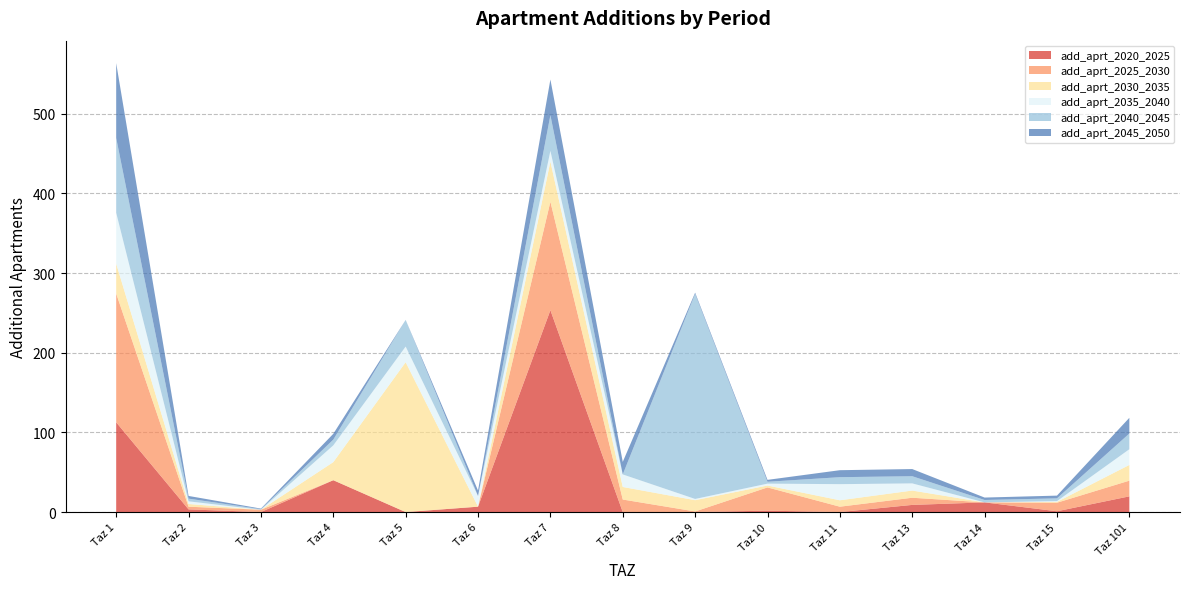

Reading right to left, extract all data points from this chart.

add_aprt_2020_2025: Taz 101=19.7	Taz 15=1.0	Taz 14=12.2	Taz 13=9.0	Taz 11=0.0	Taz 10=1.8	Taz 9=0.0	Taz 8=0.0	Taz 7=253.4	Taz 6=6.8	Taz 5=0.0	Taz 4=40.0	Taz 3=0.0	Taz 2=3.4	Taz 1=112.7
add_aprt_2025_2030: Taz 101=19.7	Taz 15=10.7	Taz 14=0.0	Taz 13=9.0	Taz 11=6.8	Taz 10=29.2	Taz 9=0.8	Taz 8=15.8	Taz 7=136.1	Taz 6=0.0	Taz 5=0.0	Taz 4=0.0	Taz 3=2.9	Taz 2=3.4	Taz 1=161.6
add_aprt_2030_2035: Taz 101=19.7	Taz 15=1.0	Taz 14=0.0	Taz 13=9.0	Taz 11=8.0	Taz 10=2.4	Taz 9=14.2	Taz 8=15.8	Taz 7=50.4	Taz 6=0.0	Taz 5=188.1	Taz 4=22.7	Taz 3=0.0	Taz 2=3.4	Taz 1=37.5
add_aprt_2035_2040: Taz 101=19.7	Taz 15=1.0	Taz 14=0.0	Taz 13=9.0	Taz 11=20.2	Taz 10=2.4	Taz 9=1.6	Taz 8=15.8	Taz 7=13.5	Taz 6=13.5	Taz 5=19.7	Taz 4=21.1	Taz 3=0.0	Taz 2=3.4	Taz 1=63.9
add_aprt_2040_2045: Taz 101=19.7	Taz 15=3.4	Taz 14=3.0	Taz 13=9.0	Taz 11=8.8	Taz 10=2.4	Taz 9=257.4	Taz 8=0.0	Taz 7=44.8	Taz 6=0.0	Taz 5=33.5	Taz 4=7.2	Taz 3=0.7	Taz 2=3.4	Taz 1=93.9
add_aprt_2045_2050: Taz 101=19.7	Taz 15=3.4	Taz 14=3.0	Taz 13=9.0	Taz 11=8.8	Taz 10=2.4	Taz 9=1.6	Taz 8=15.8	Taz 7=44.8	Taz 6=6.8	Taz 5=0.0	Taz 4=7.2	Taz 3=0.7	Taz 2=3.4	Taz 1=93.9